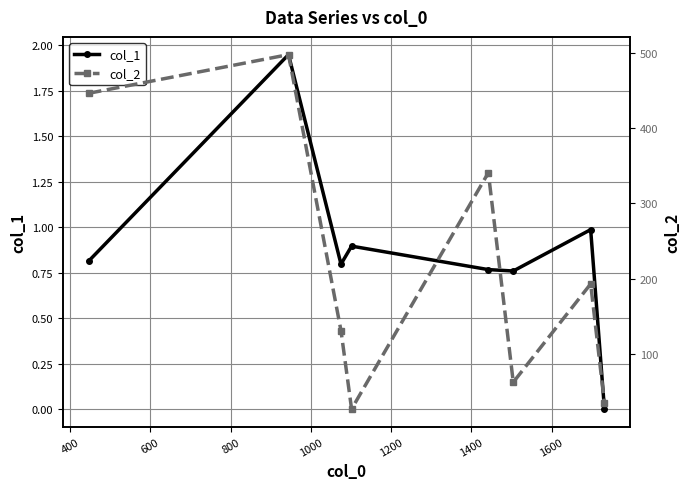

What is the value of the col_1 point at the 4th from the left?

0.9